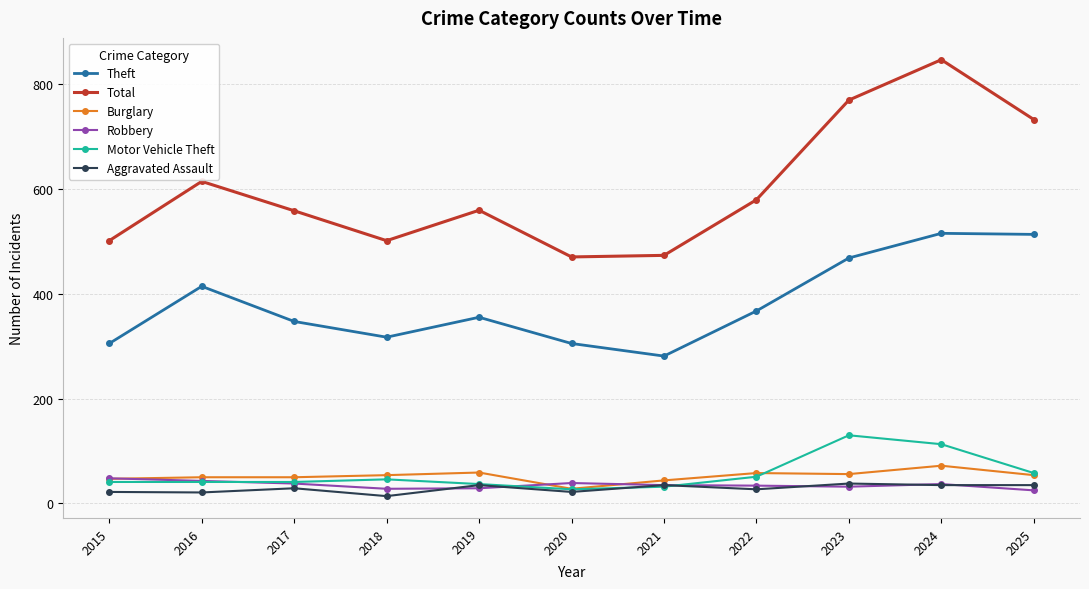

How many interior local peaks does the Aggravated Assault series have?

4